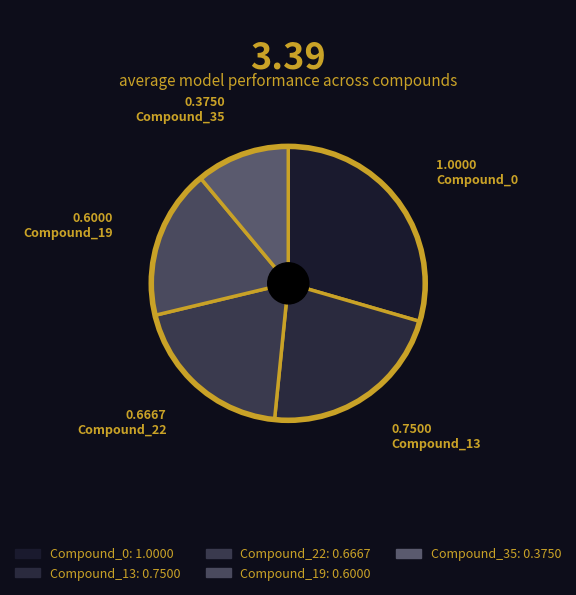

Which has a higher value, Compound_35 or Compound_13?

Compound_13